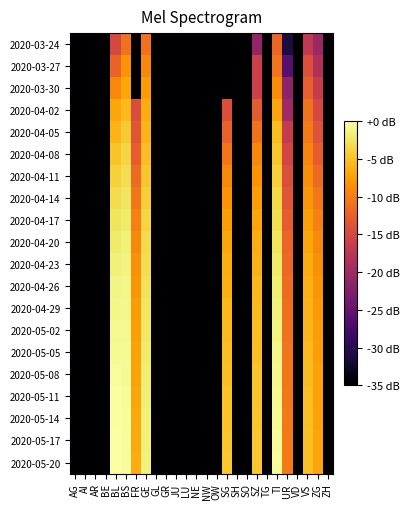

Which series has the widest spread of values?

2020-05-20